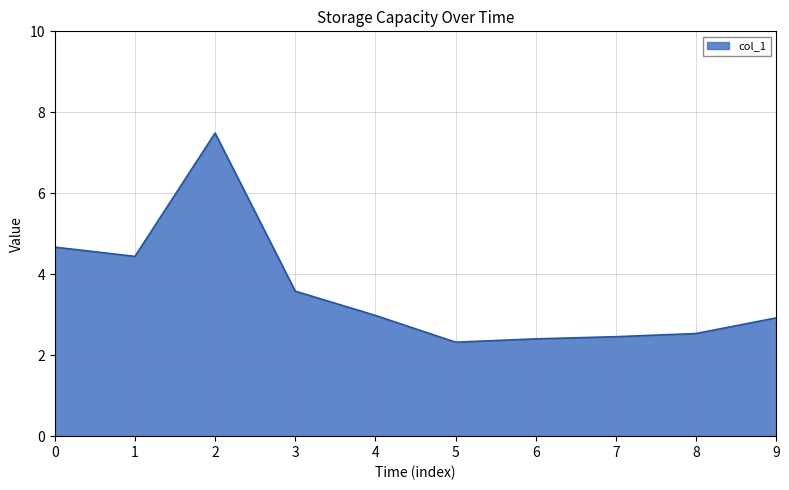

Reading left to right, transcribe all the data shown in this chart.

0=4.7	1=4.4	2=7.5	3=3.6	4=3.0	5=2.3	6=2.4	7=2.5	8=2.5	9=2.9